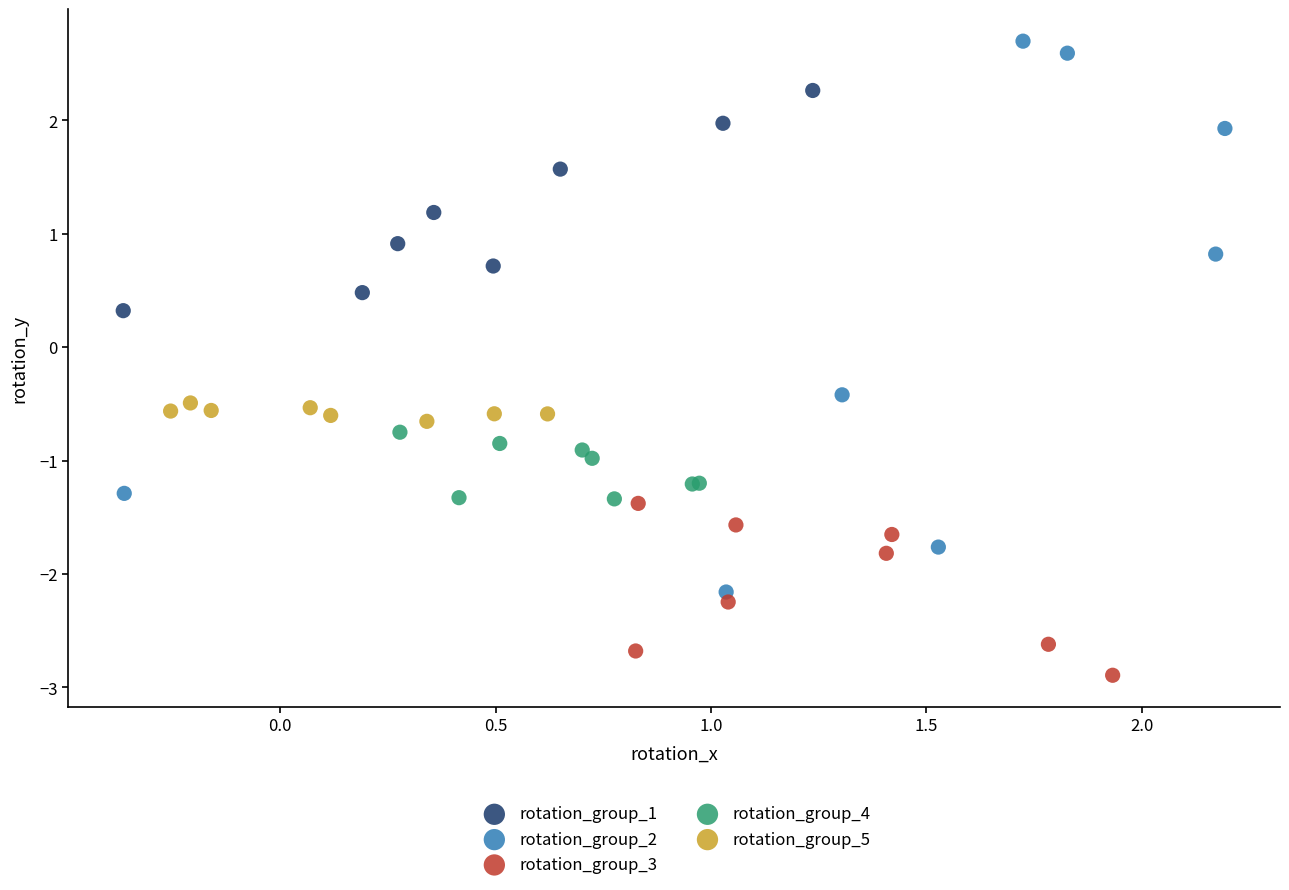

Which series has the largest Y range (max minus min)?

rotation_group_2